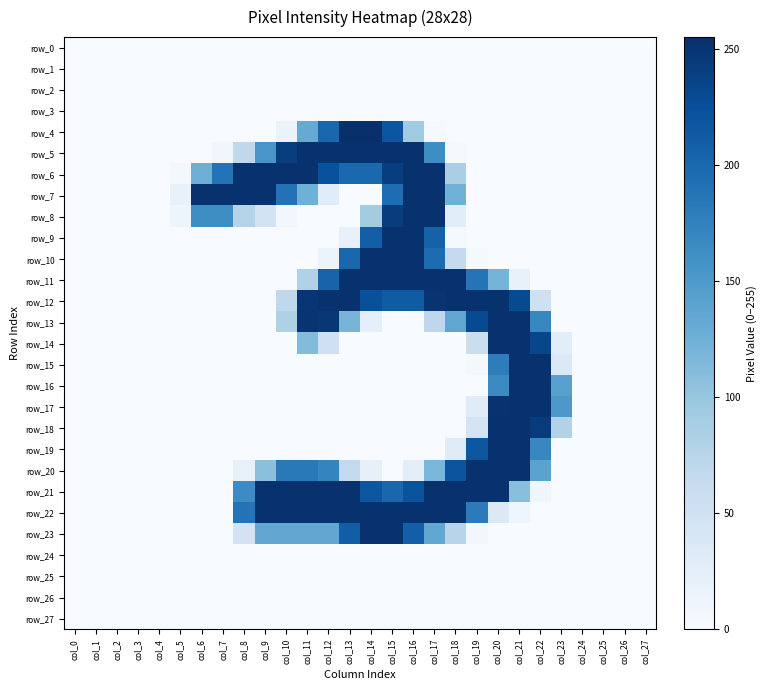

What is the difference between the row_12 values at col_5 and col_14?

224